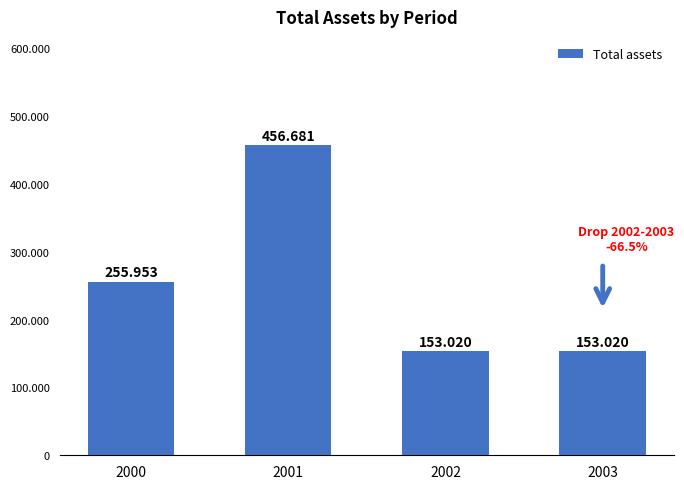

Between 2000 and 2001, which is larger?

2001